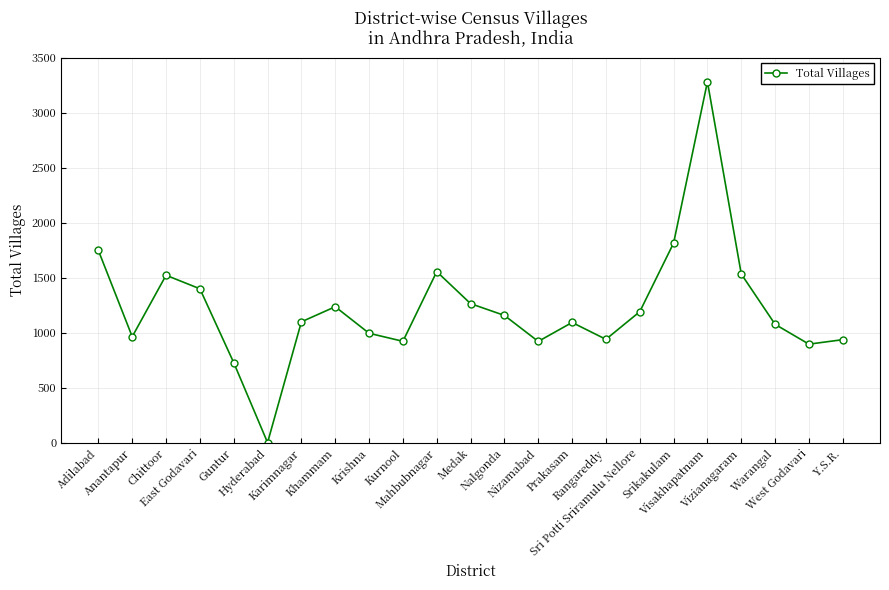

What is the difference between the maximum and minimum values?

3277